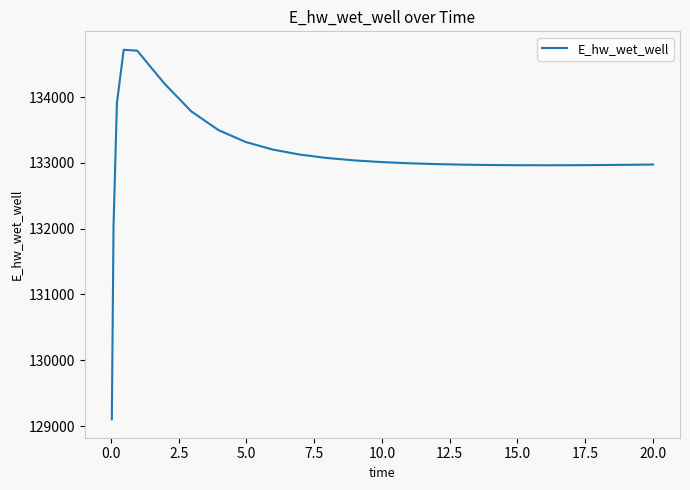

What is the maximum value shown in the chart?

134717.5